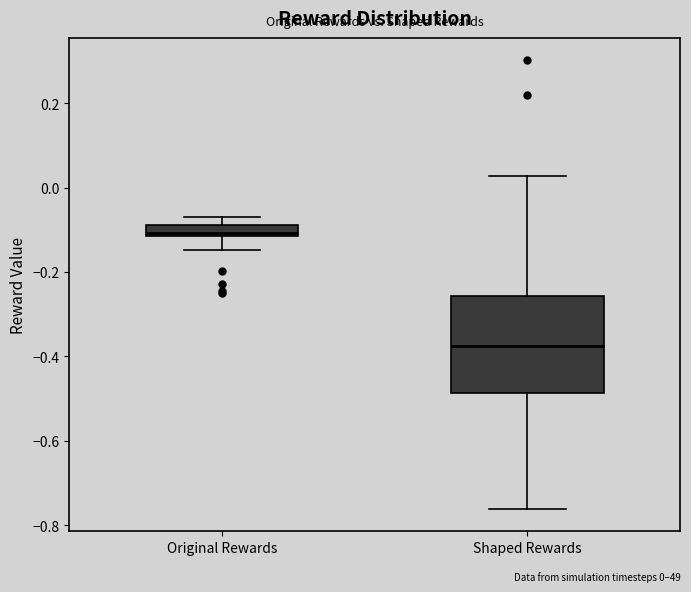

Comparing the boxes themselves (not the whiskers), which one is the tallest?

Shaped Rewards